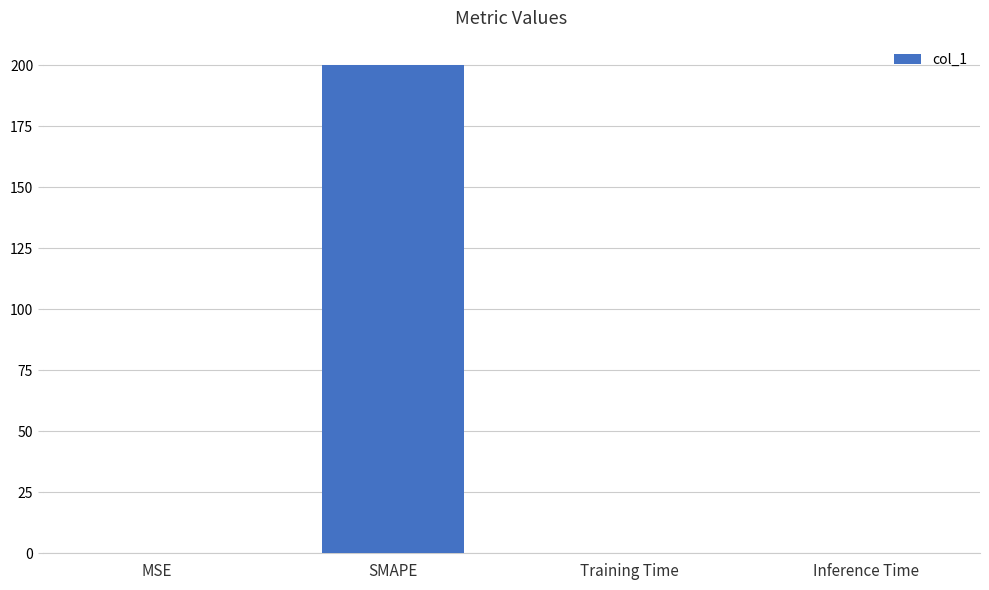

True or false: the data shows 0.1 at MSE.

True